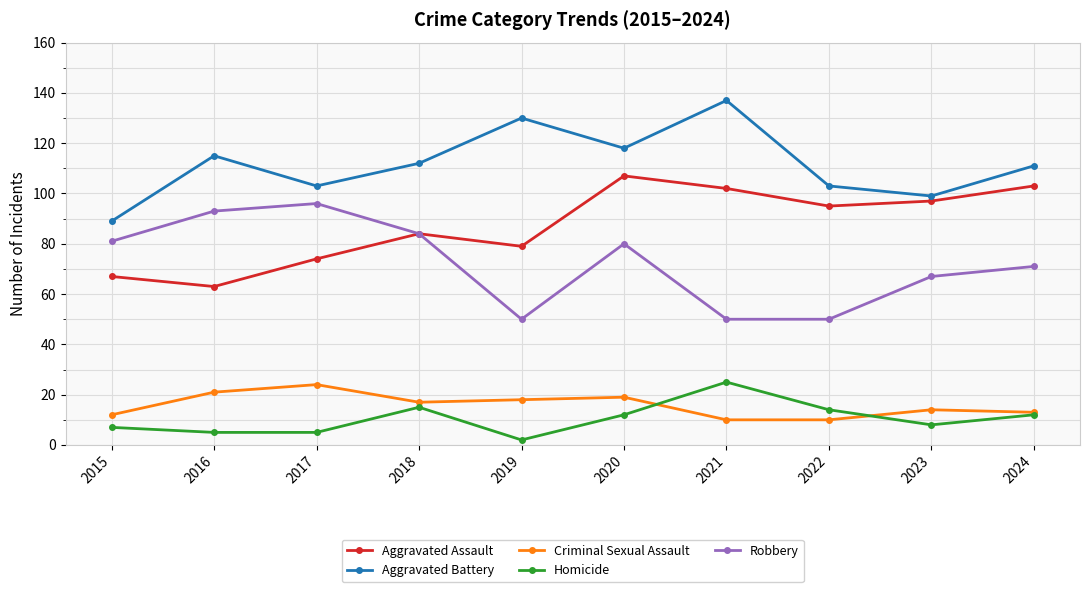

True or false: Criminal Sexual Assault has more than 0 interior local peaks.

True